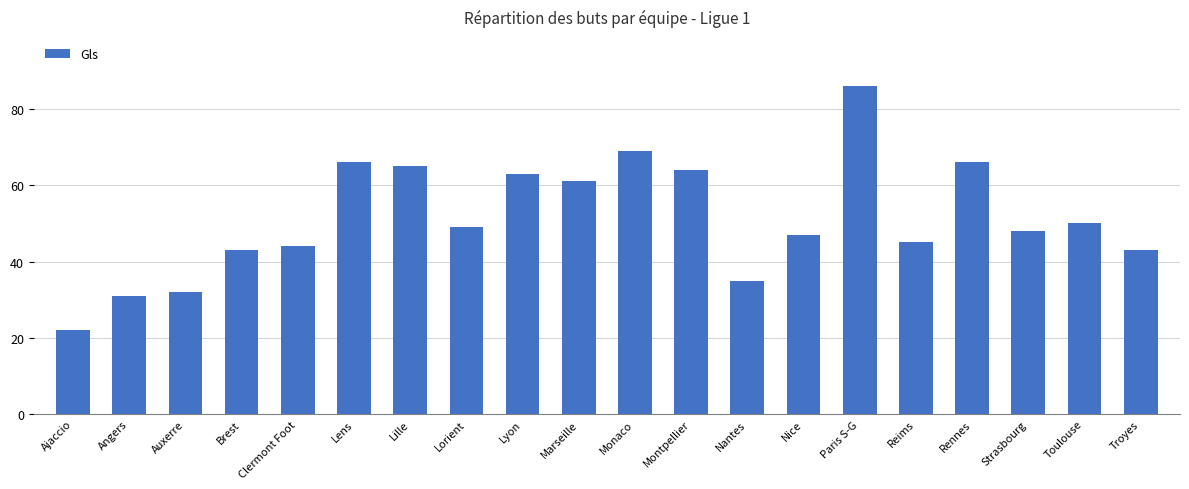

At which label does the data first exceed 49?

Lens